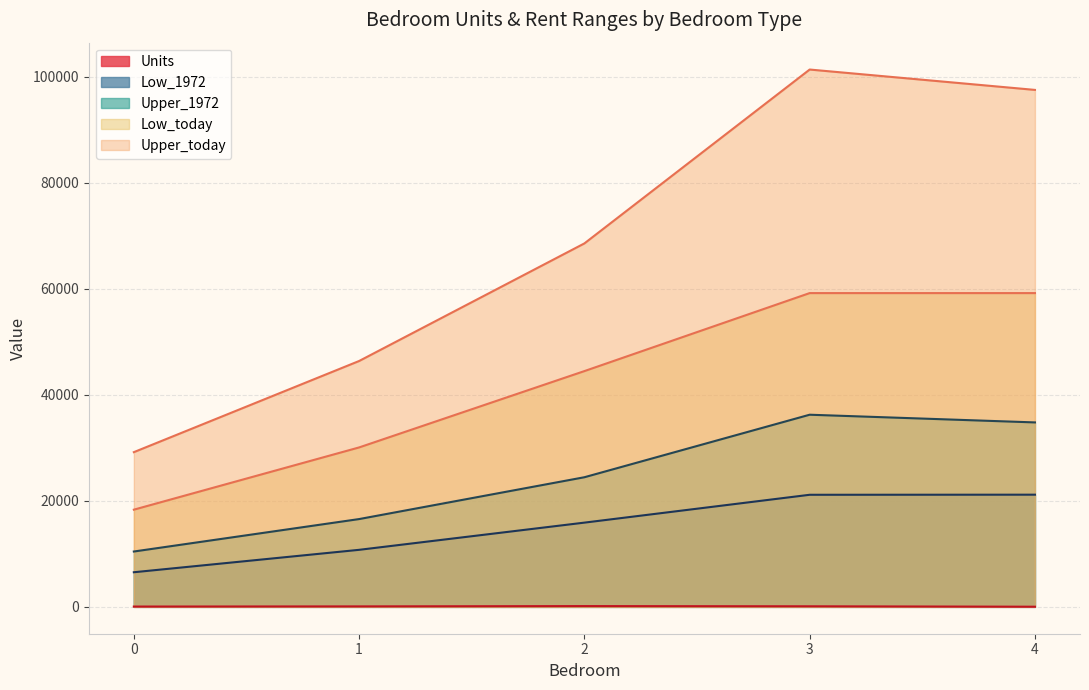

How many lines are shown in the chart?

5